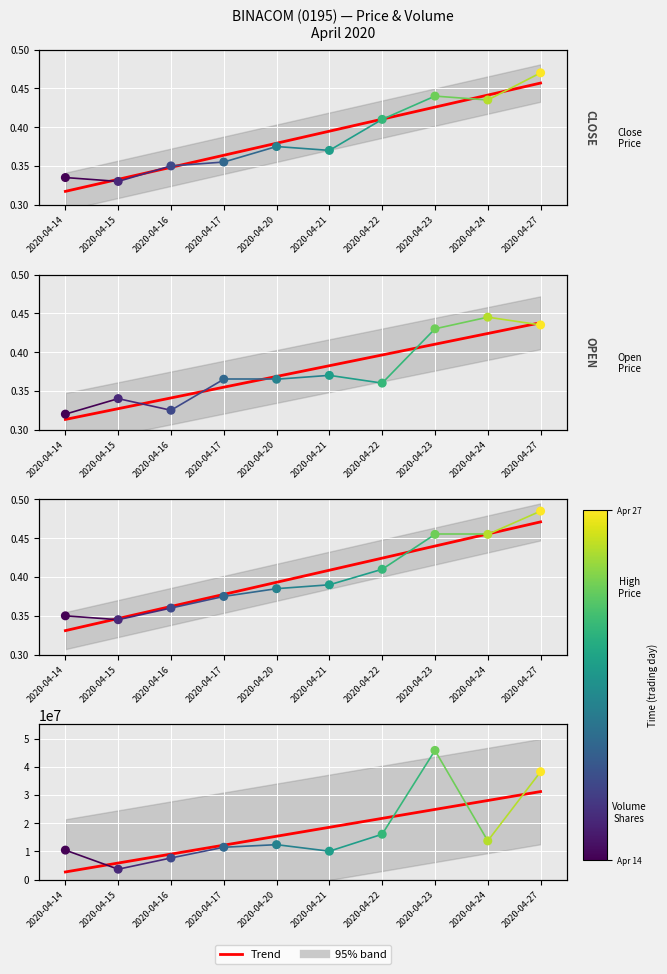

Which series contains the lowest Y value?

open